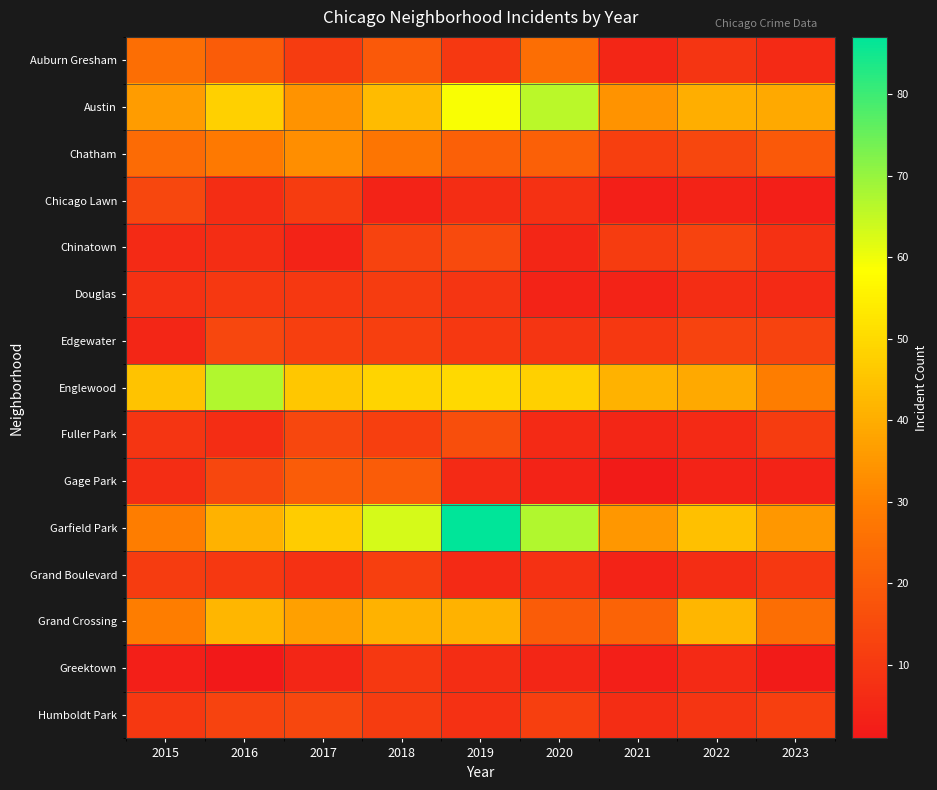

Reading left to right, transcribe all the data shown in this chart.

Auburn Gresham: 2015=25	2016=20	2017=11	2018=19	2019=10	2020=25	2021=5	2022=9	2023=6
Austin: 2015=36	2016=48	2017=34	2018=43	2019=59	2020=66	2021=34	2022=40	2023=39
Chatham: 2015=24	2016=28	2017=33	2018=27	2019=21	2020=21	2021=12	2022=14	2023=19
Chicago Lawn: 2015=14	2016=7	2017=11	2018=4	2019=7	2020=8	2021=3	2022=4	2023=3
Chinatown: 2015=6	2016=7	2017=4	2018=13	2019=15	2020=5	2021=11	2022=13	2023=8
Douglas: 2015=8	2016=10	2017=10	2018=11	2019=9	2020=4	2021=4	2022=7	2023=6
Edgewater: 2015=5	2016=14	2017=12	2018=12	2019=10	2020=9	2021=10	2022=13	2023=13
Englewood: 2015=45	2016=67	2017=46	2018=49	2019=50	2020=48	2021=41	2022=39	2023=29
Fuller Park: 2015=9	2016=7	2017=14	2018=12	2019=16	2020=6	2021=5	2022=6	2023=11
Gage Park: 2015=7	2016=14	2017=20	2018=20	2019=6	2020=4	2021=2	2022=4	2023=4
Garfield Park: 2015=29	2016=41	2017=47	2018=63	2019=87	2020=67	2021=35	2022=44	2023=35
Grand Boulevard: 2015=11	2016=10	2017=8	2018=12	2019=6	2020=8	2021=4	2022=7	2023=10
Grand Crossing: 2015=29	2016=42	2017=37	2018=41	2019=41	2020=20	2021=22	2022=42	2023=25
Greektown: 2015=3	2016=1	2017=5	2018=10	2019=7	2020=5	2021=3	2022=6	2023=2
Humboldt Park: 2015=10	2016=13	2017=14	2018=11	2019=8	2020=12	2021=7	2022=9	2023=12